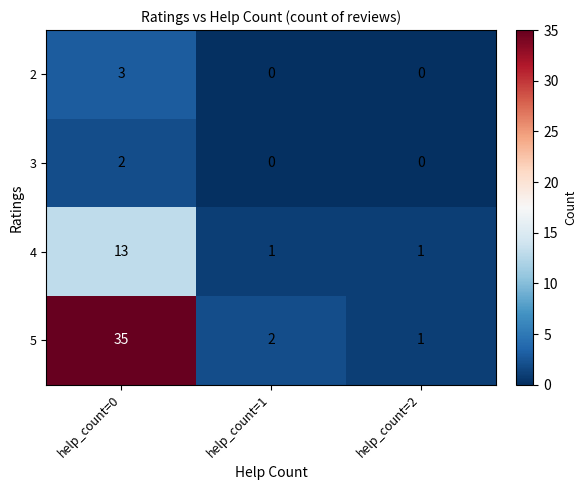

Between help_count=0 and help_count=1, which series saw the biggest shift?

5